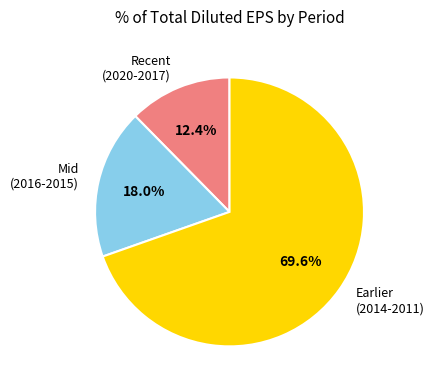

To the nearest percent, what is the difference between the largest and smallest slice percentages?

57%